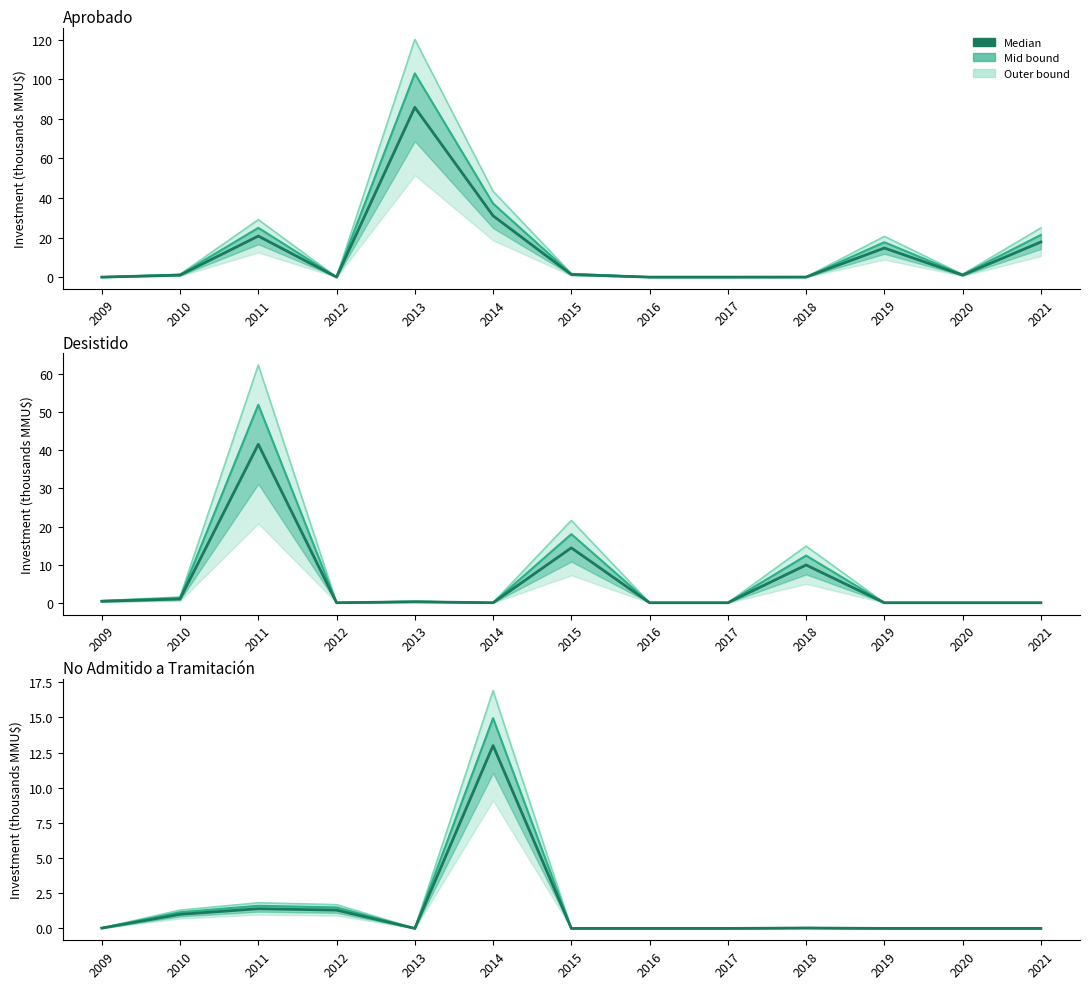

How many categories are shown in the chart?

13